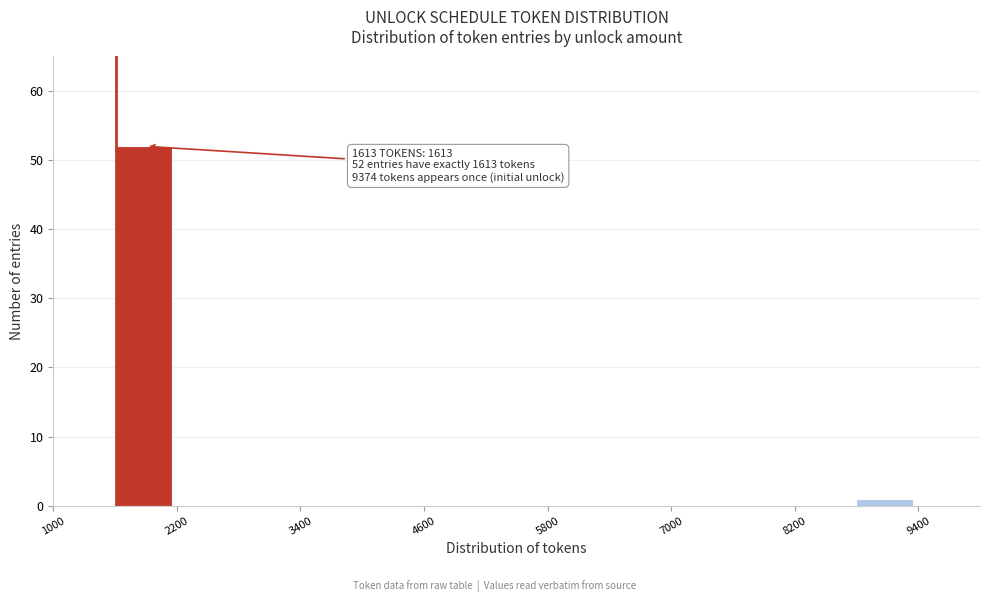

Around what value on the x-axis is the tallest bar? Give the approximate position of its centre, as read against the axis.

1800